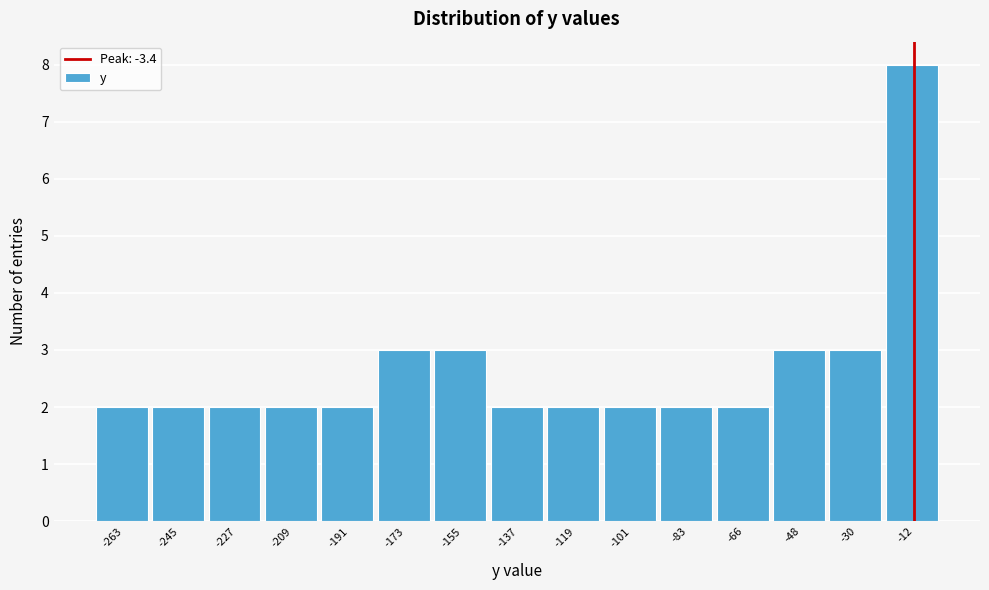

Reading left to right, what are all the values shown in this chart?

2	2	2	2	2	3	3	2	2	2	2	2	3	3	8